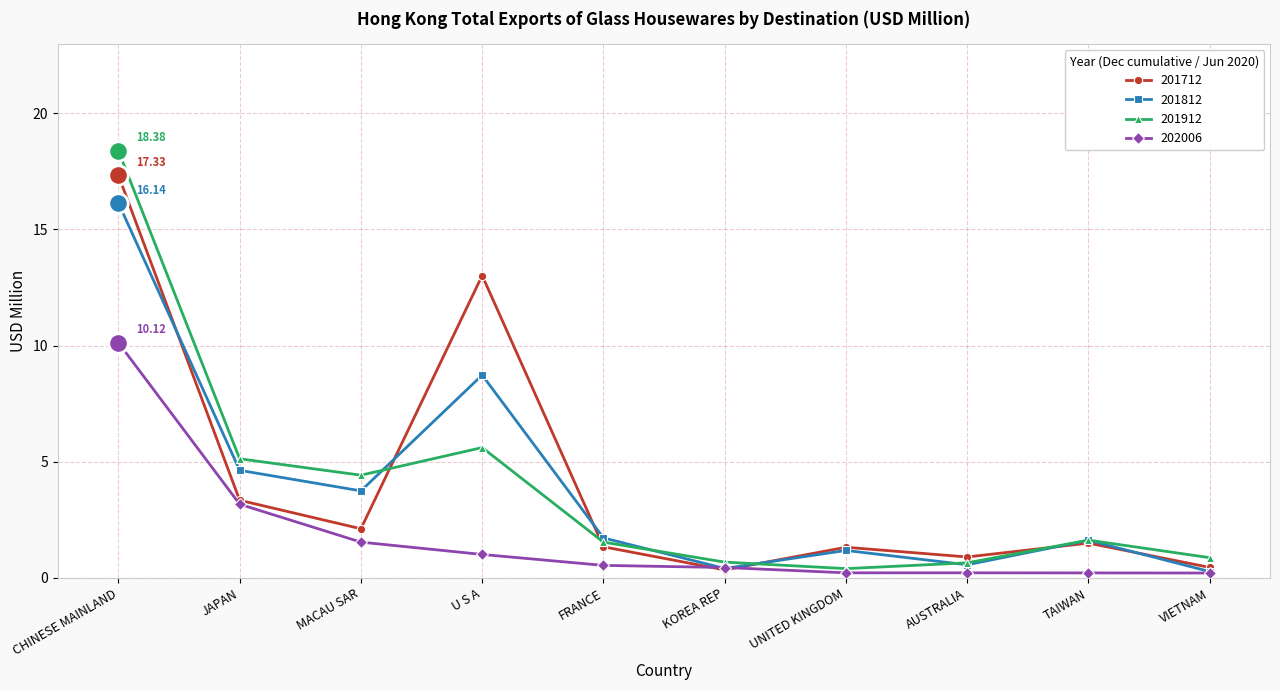

At how many categories does at least one series exceed 4?

4